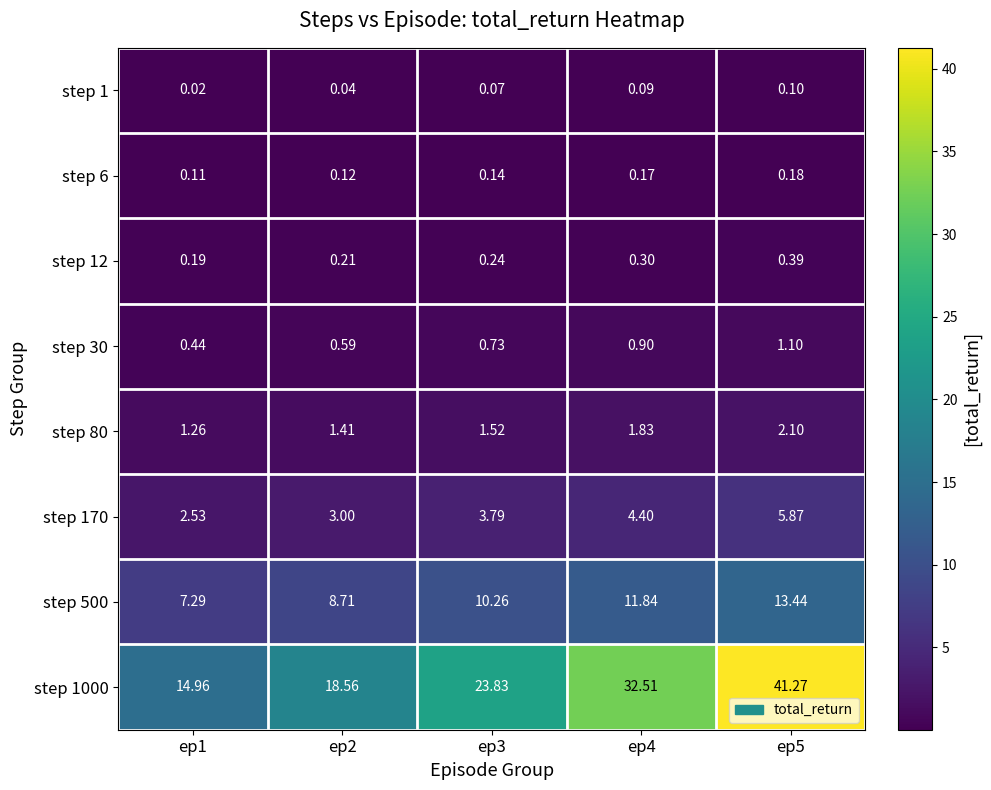

At ep3, list the series in order from largest to smallest.

step 1000, step 500, step 170, step 80, step 30, step 12, step 6, step 1